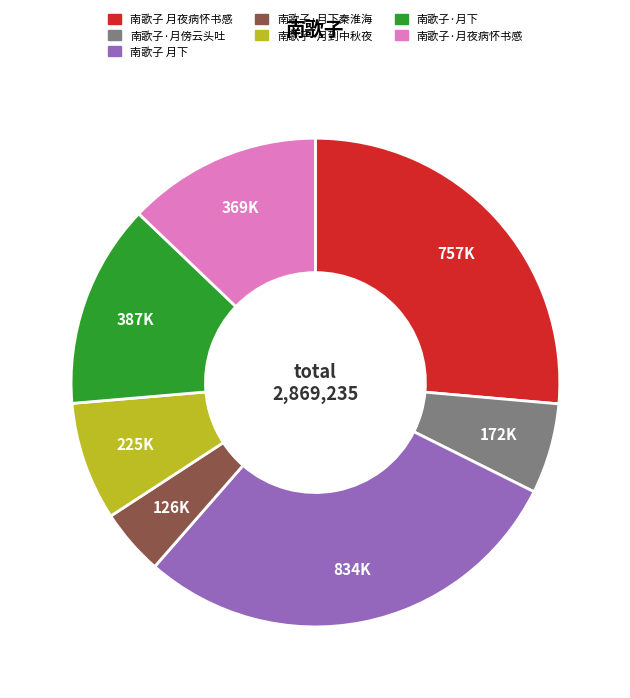

Do 南歌子·月下 and 南歌子 月下 together represent more than half of the pie?

No